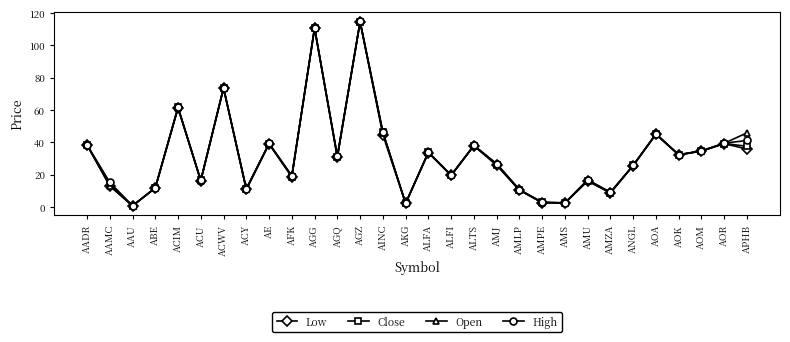

How many lines are shown in the chart?

4